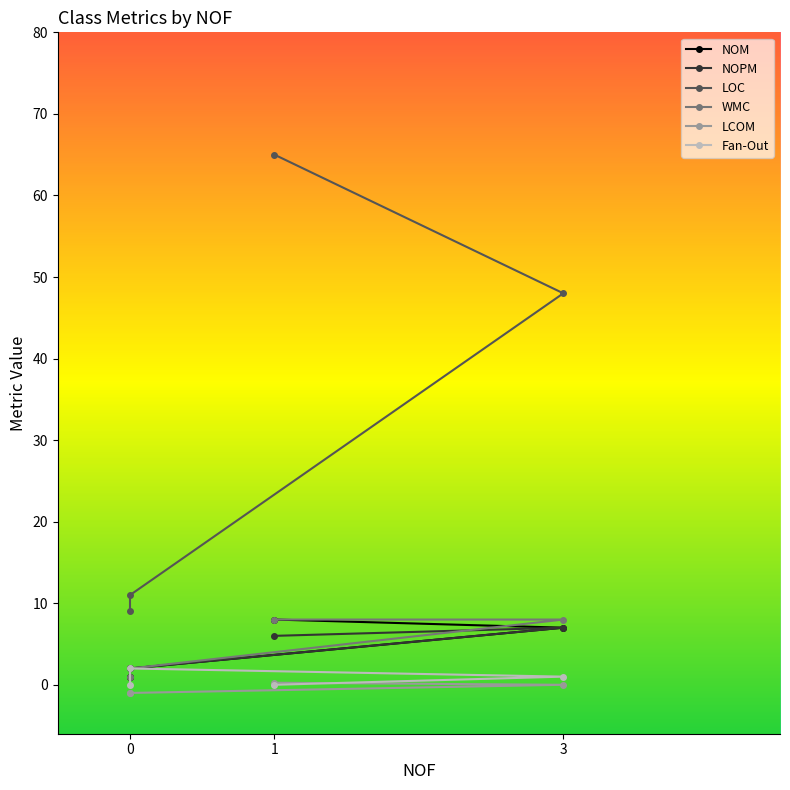

Rank the categories by WMC value from highest to lowest.

3, 1, 0, 0